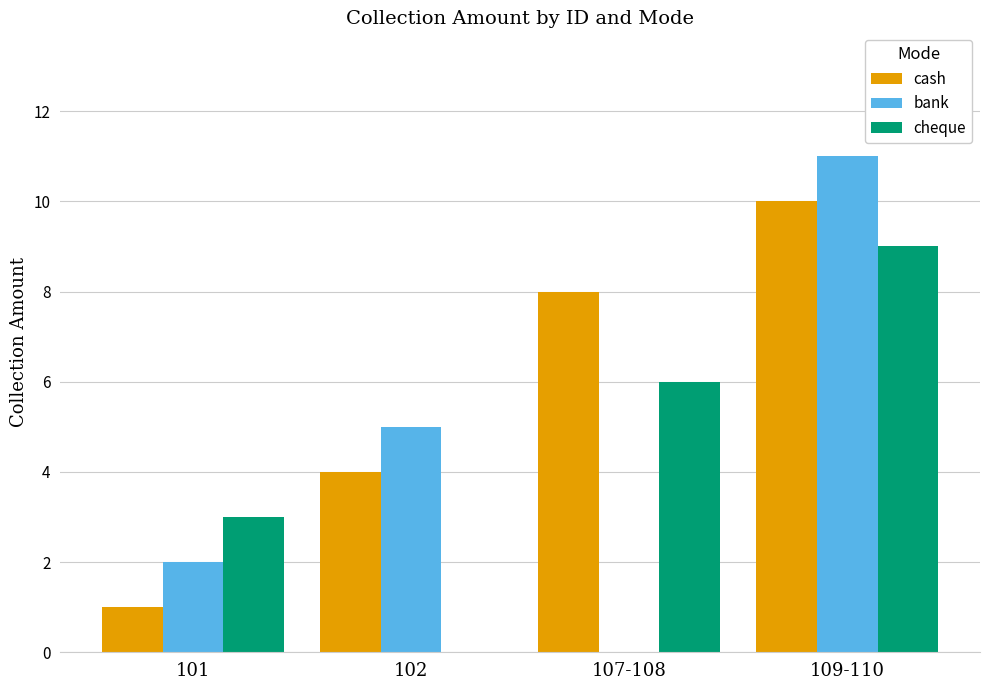

At which label does cheque reach its peak?

109-110